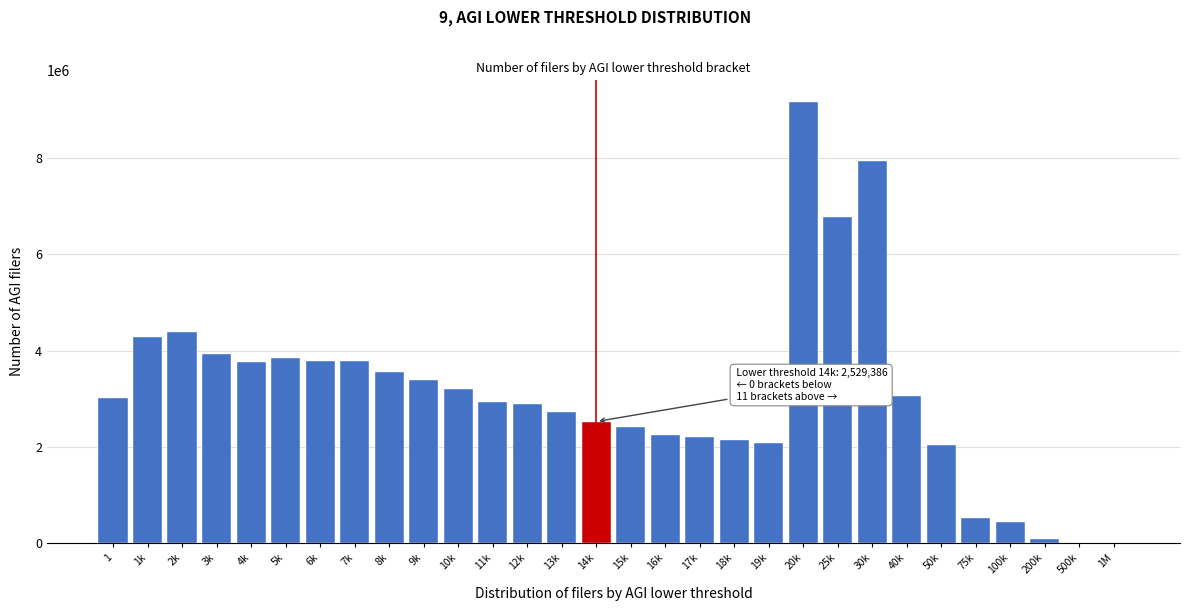

Between 13k and 19k, which is larger?

13k